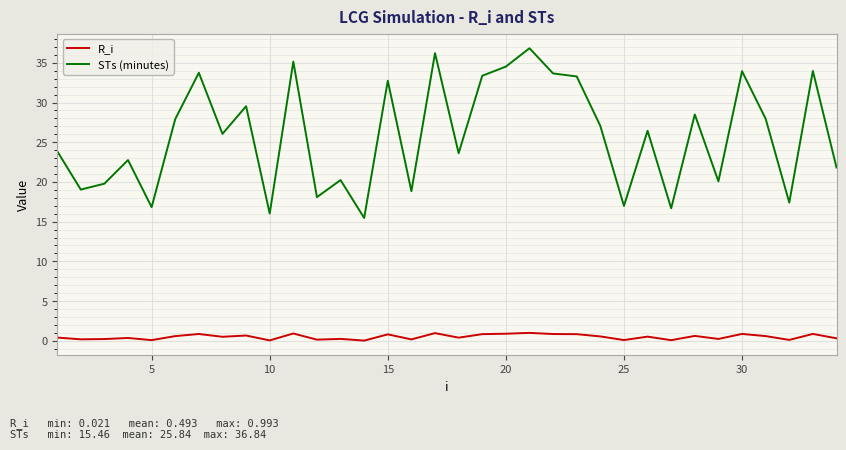

True or false: R_i and STs (minutes) cross at least once.

False